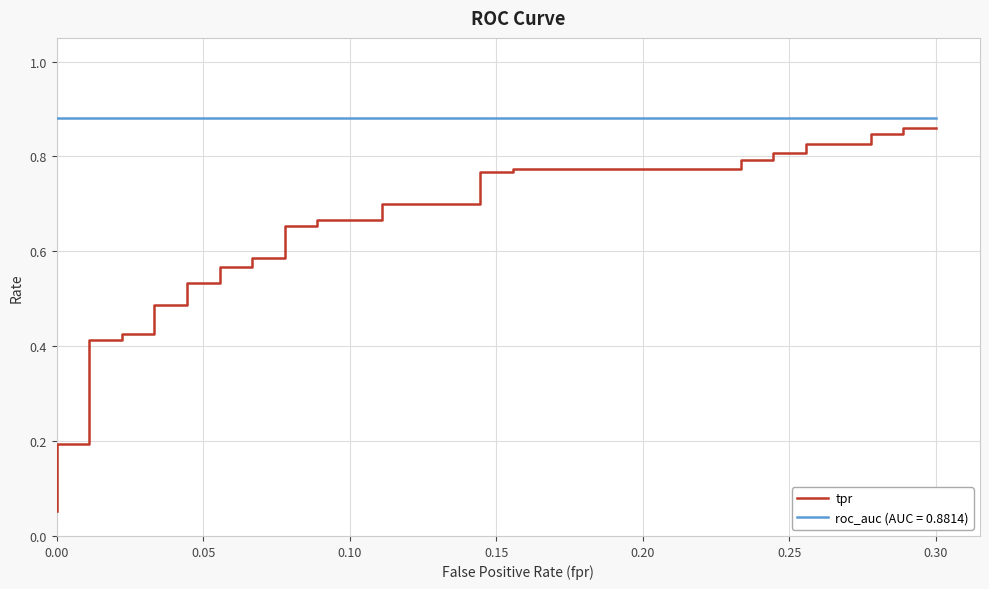

What is the minimum value shown in the chart?

0.1